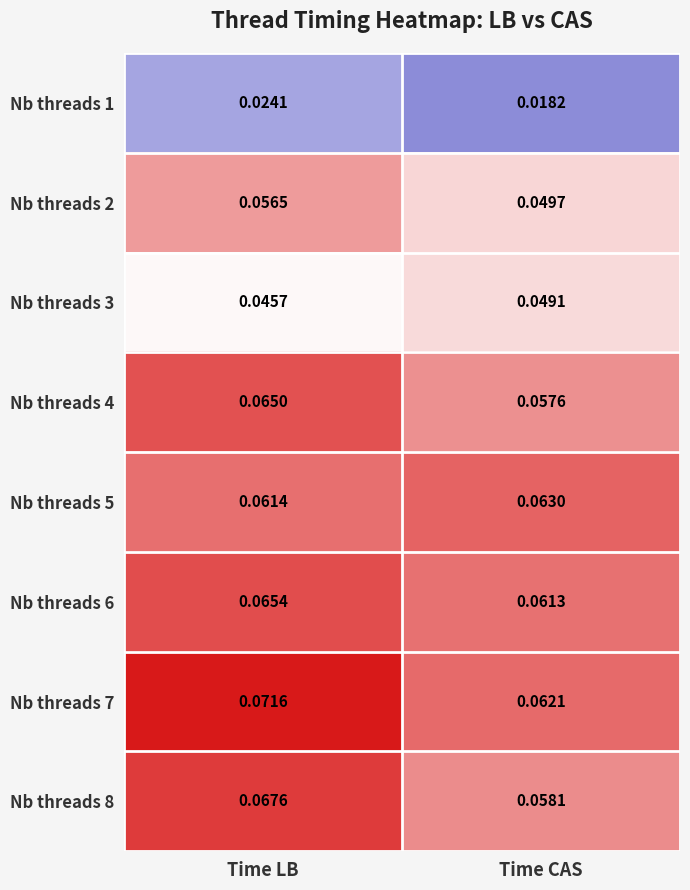

Which category has the lowest value in the Nb threads 8 series?

Time CAS